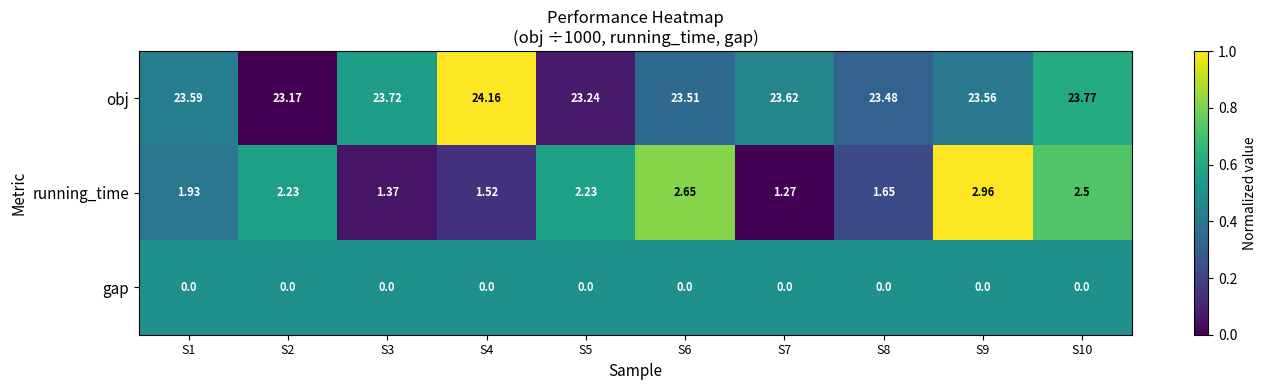

Is the value of gap at S7 greater than the value of obj at S1?

No